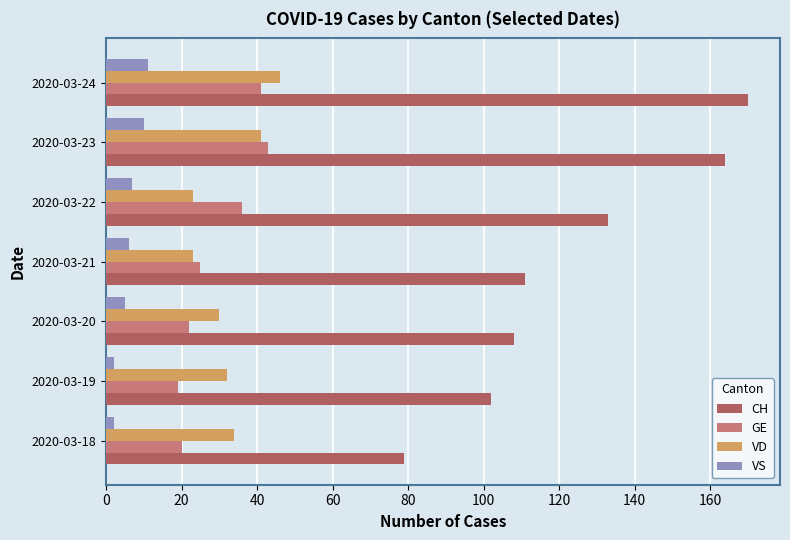

Which series has the largest range (max minus min)?

CH